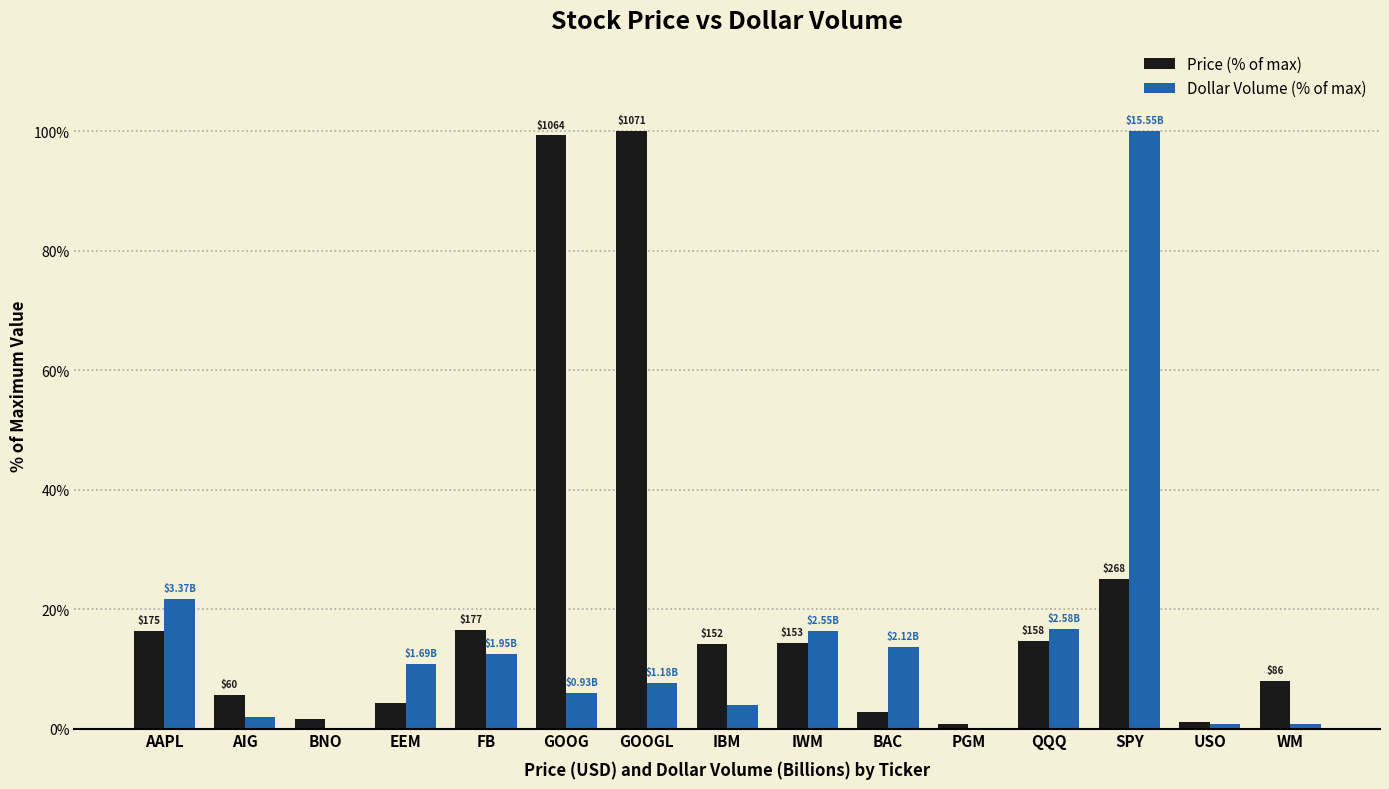

Between BNO and GOOGL, which series saw the biggest shift?

Price (% of max)